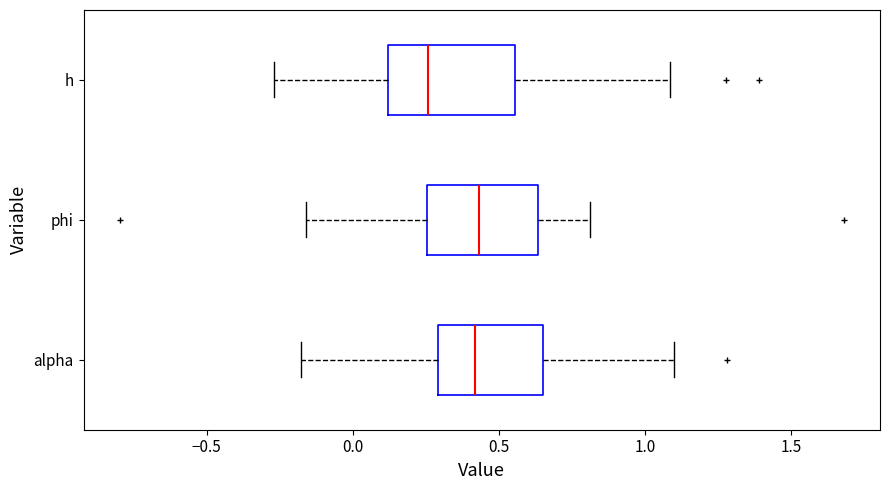

Which box's median line is the furthest to the left?

h